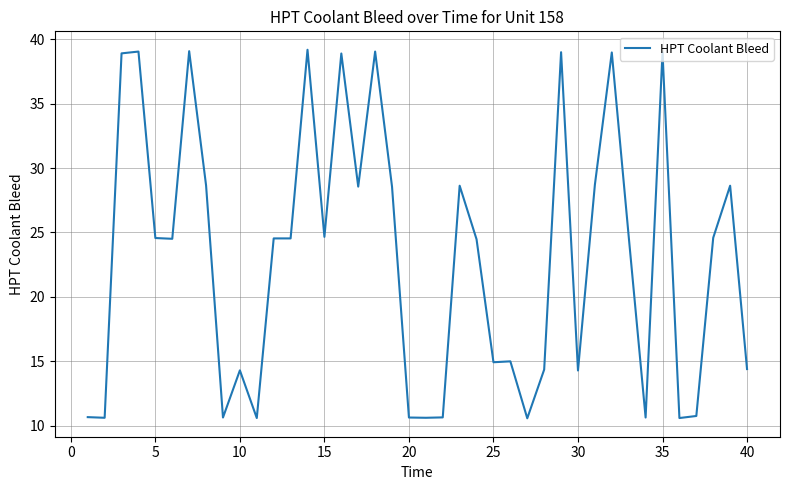

What is the difference between the maximum and minimum values?

28.6